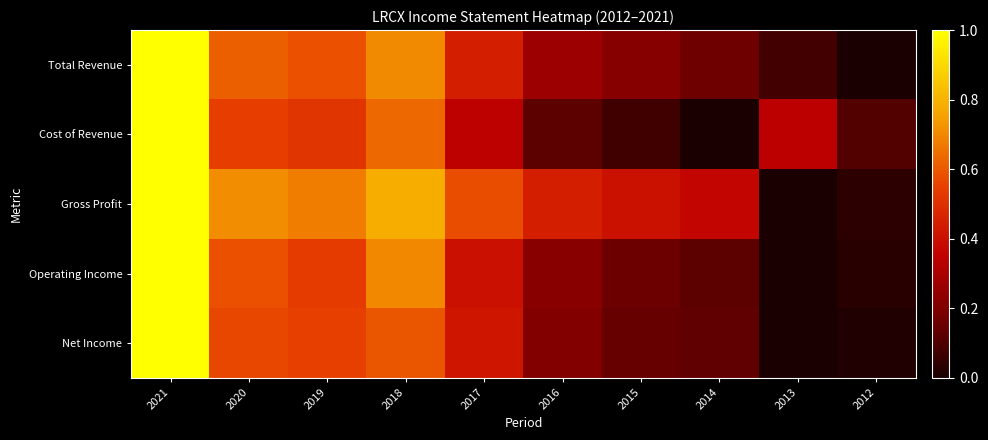

Reading right to left, transcribe all the data shown in this chart.

Total Revenue: 2012=0.0	2013=0.1	2014=0.2	2015=0.2	2016=0.3	2017=0.4	2018=0.7	2019=0.6	2020=0.6	2021=1.0
Cost of Revenue: 2012=0.1	2013=0.3	2014=0.0	2015=0.1	2016=0.1	2017=0.3	2018=0.6	2019=0.5	2020=0.5	2021=1.0
Gross Profit: 2012=0.0	2013=0.0	2014=0.4	2015=0.4	2016=0.4	2017=0.6	2018=0.8	2019=0.7	2020=0.7	2021=1.0
Operating Income: 2012=0.0	2013=0.0	2014=0.1	2015=0.2	2016=0.2	2017=0.4	2018=0.7	2019=0.5	2020=0.6	2021=1.0
Net Income: 2012=0.0	2013=0.0	2014=0.1	2015=0.1	2016=0.2	2017=0.4	2018=0.6	2019=0.5	2020=0.6	2021=1.0